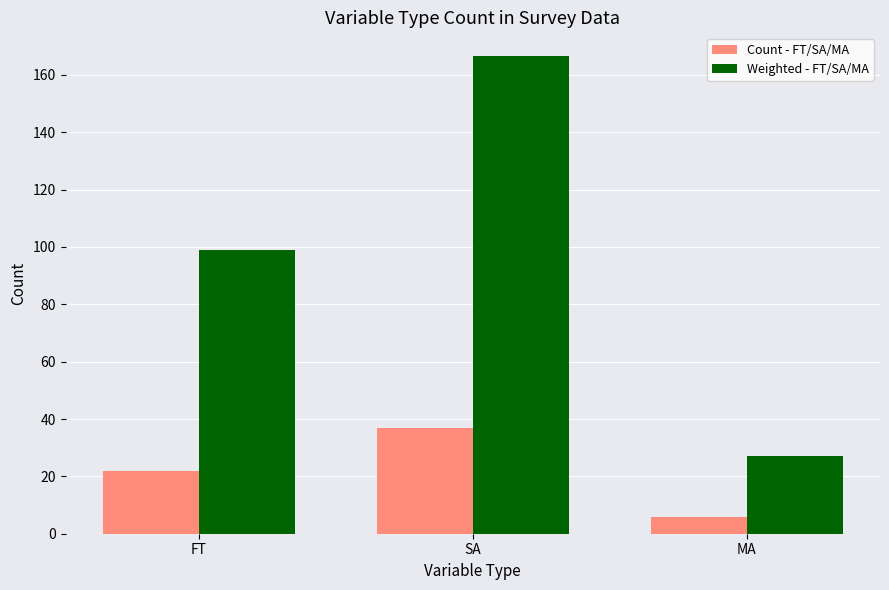

Reading right to left, transcribe all the data shown in this chart.

Count - FT/SA/MA: 6.0	37.0	22.0
Weighted - FT/SA/MA: 27.0	166.5	99.0